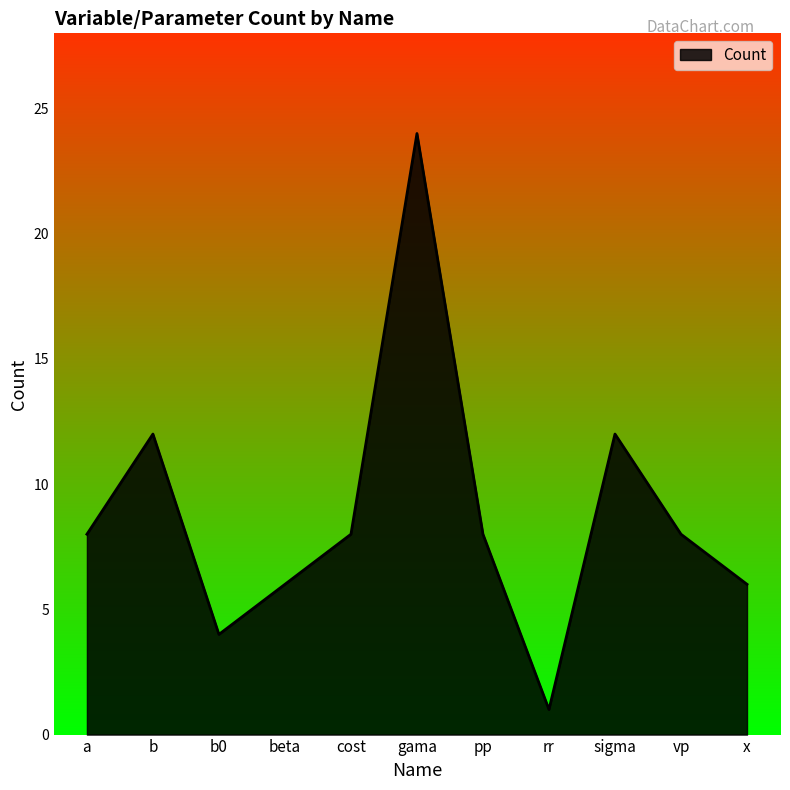

Which label corresponds to the largest value in the chart?

gama